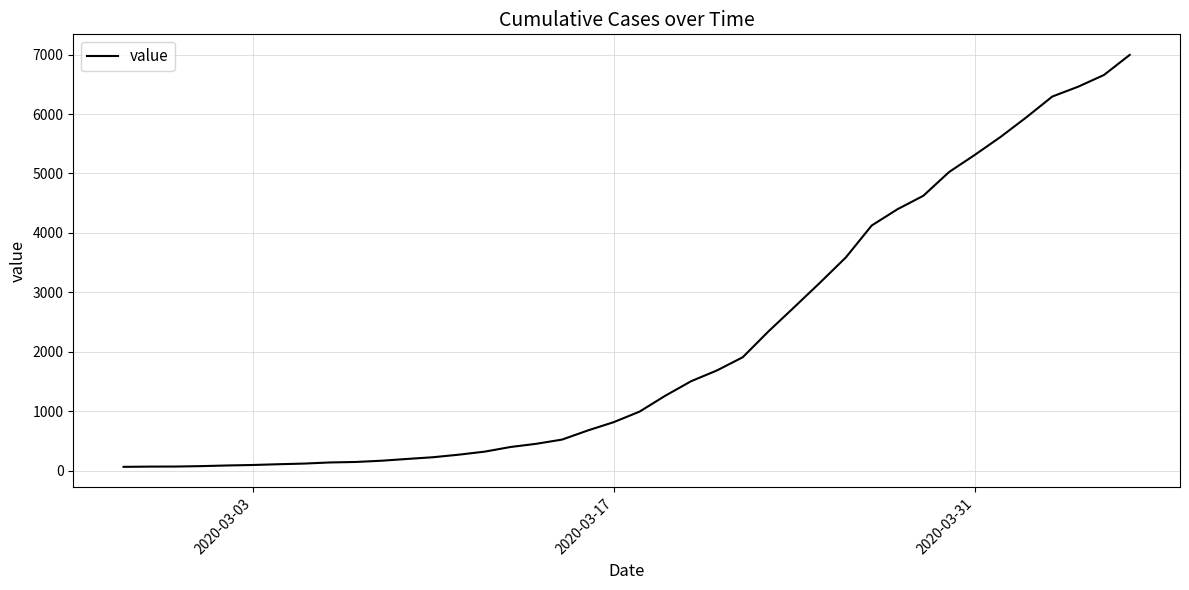

What is the difference between the maximum and minimum values?

6931